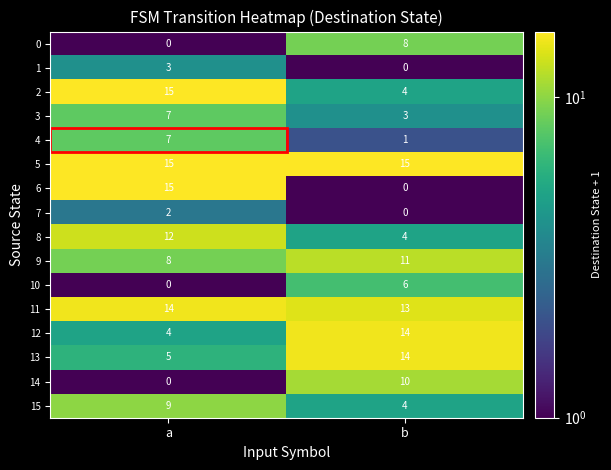

Where is 10 nearest to the value 3?

a